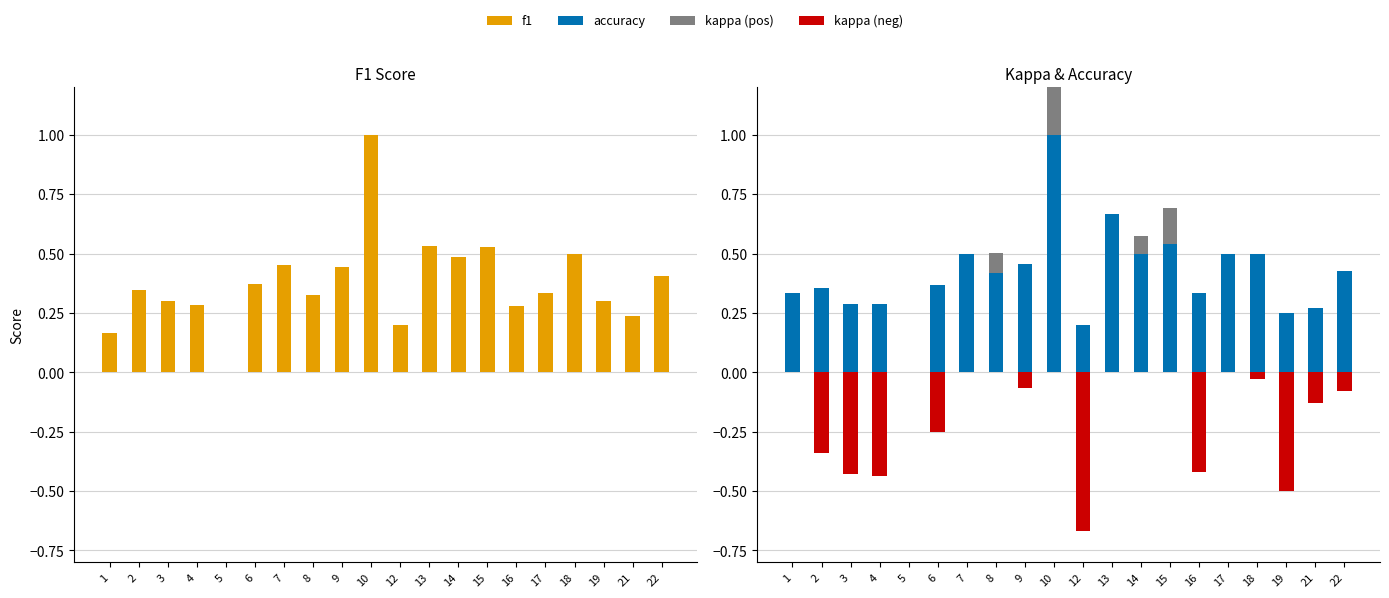

What is the difference between the maximum and minimum values in the kappa (neg) series?

0.7